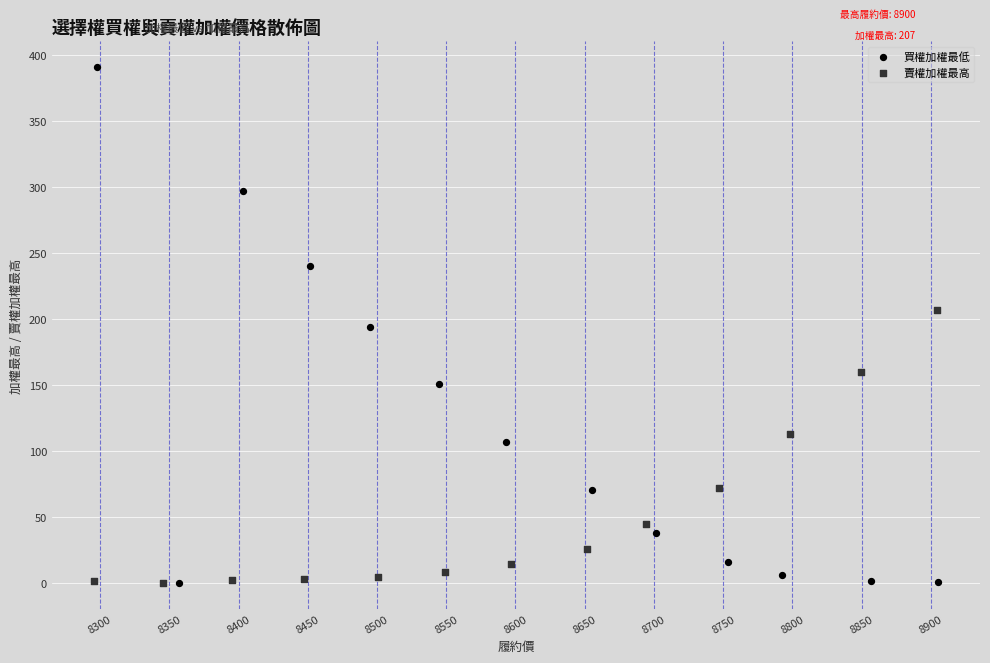

Which series has the largest Y range (max minus min)?

買權加權最低